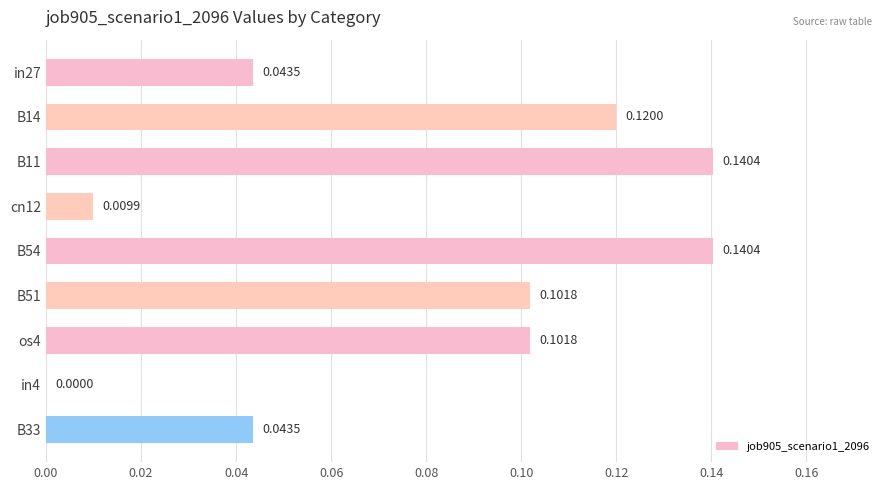

What is the change in value from in27 to B54?

+0.1